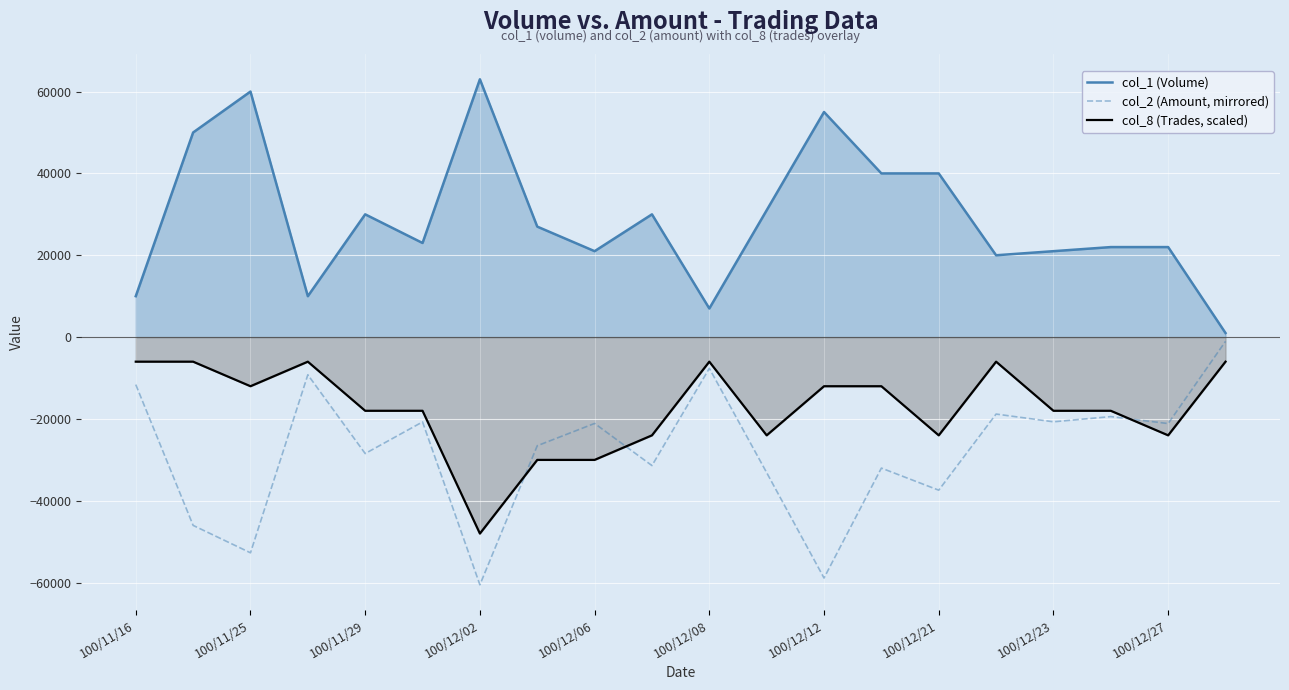

Where is the first local minimum for col_2 (Amount, mirrored)?

100/11/25